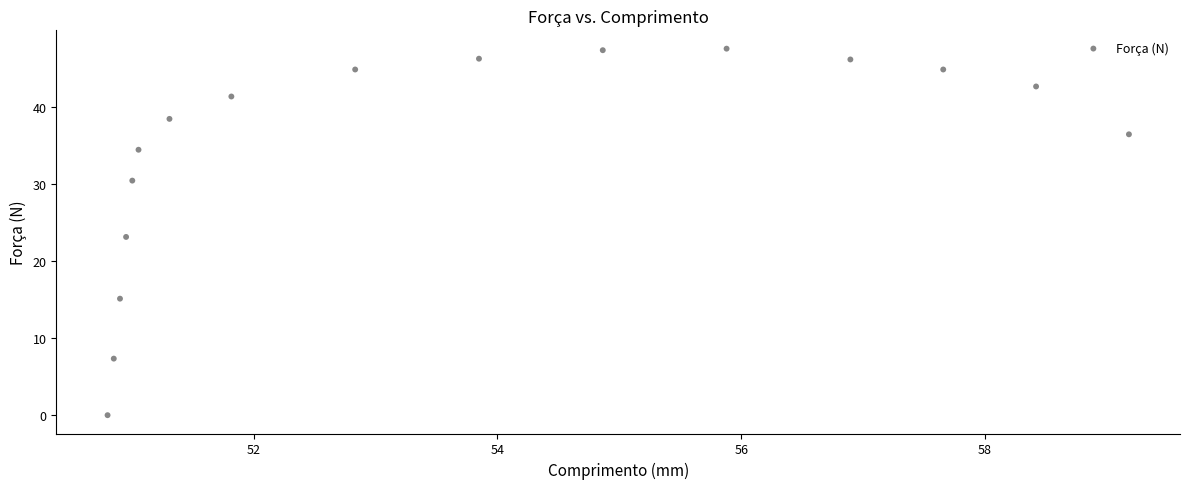

What is the range of Y values (max minus min)?

47.5